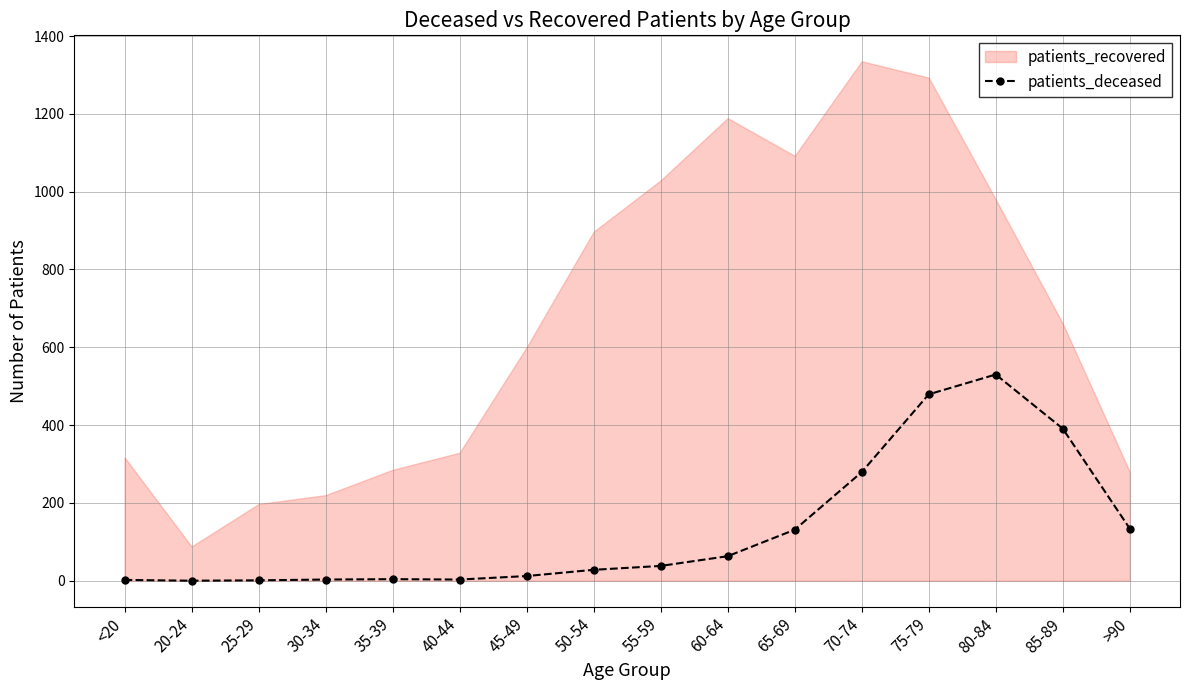

The patients_deceased series shows 136 at 70-74. True or false?

False